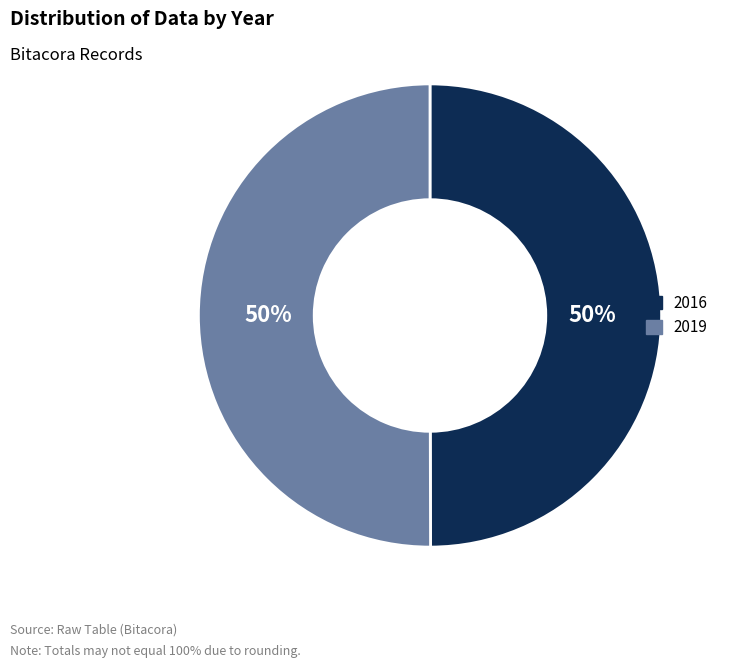

What percentage is the 2019 slice, to the nearest percent?

50%